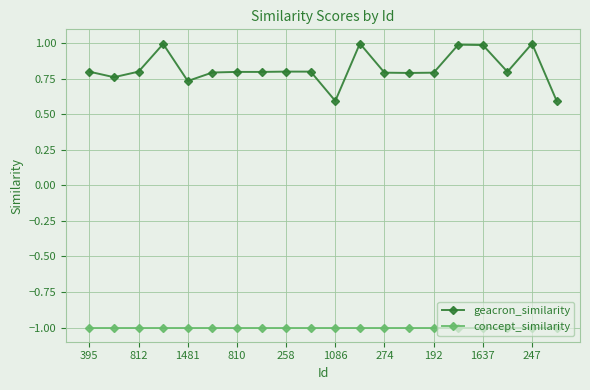

Which series has the widest spread of values?

geacron_similarity